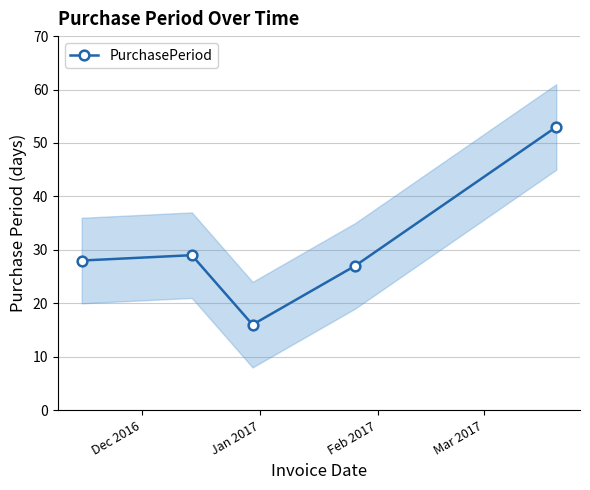

What is the value of the PurchasePeriod point at the 5th from the left?

53